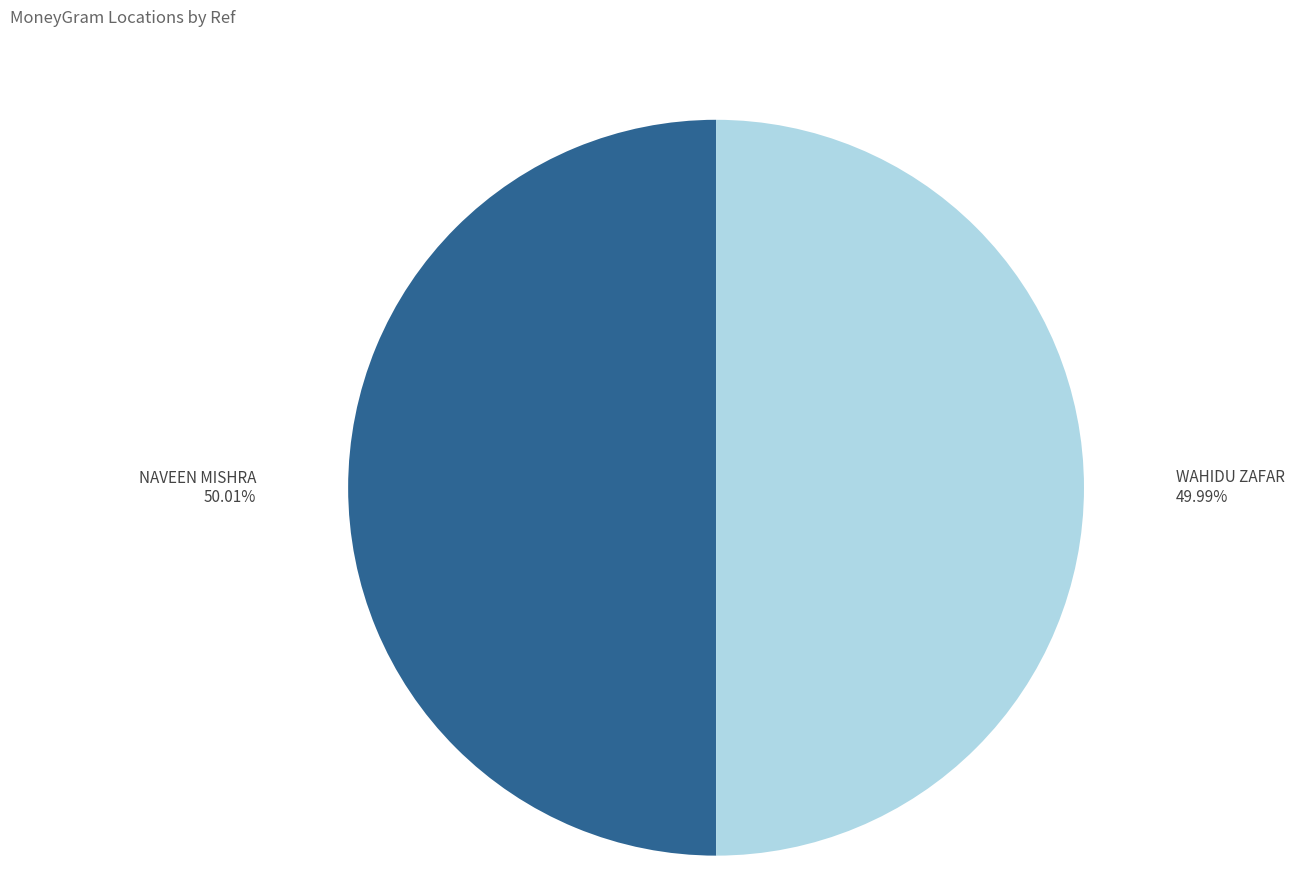

What is the ratio of the value at WAHIDU ZAFAR to the value at NAVEEN MISHRA?

1.0